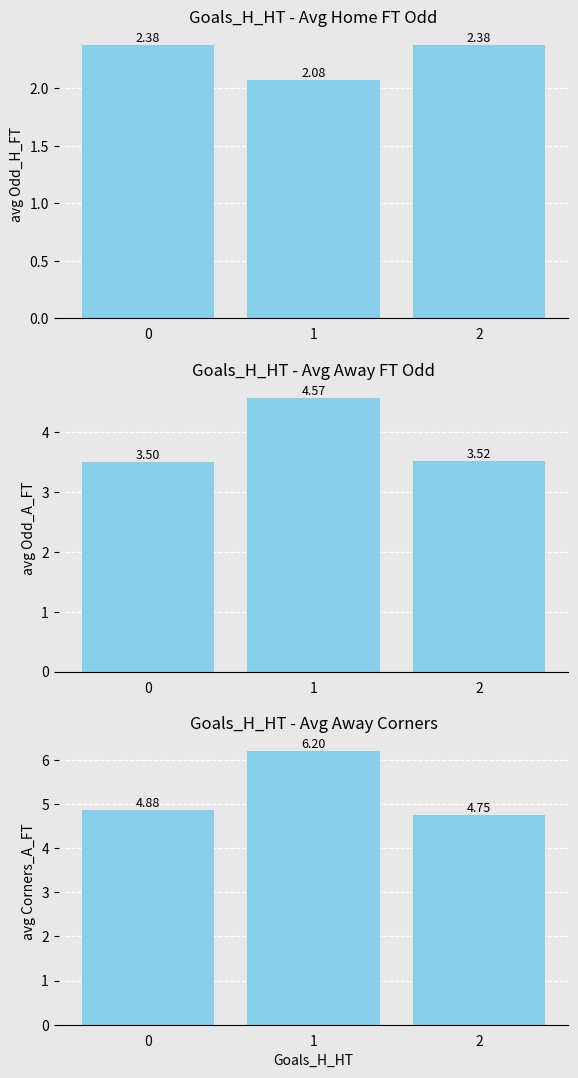

Which series has the largest total across all categories?

Avg Corners_A